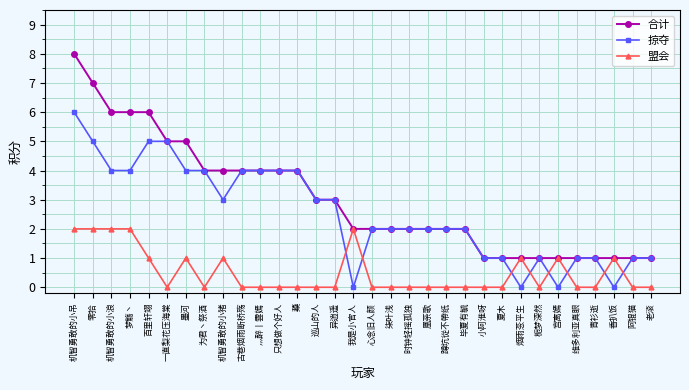

What is the difference between the 掠夺 values at 阿锟猫 and 时钟轻摇孤独?

1